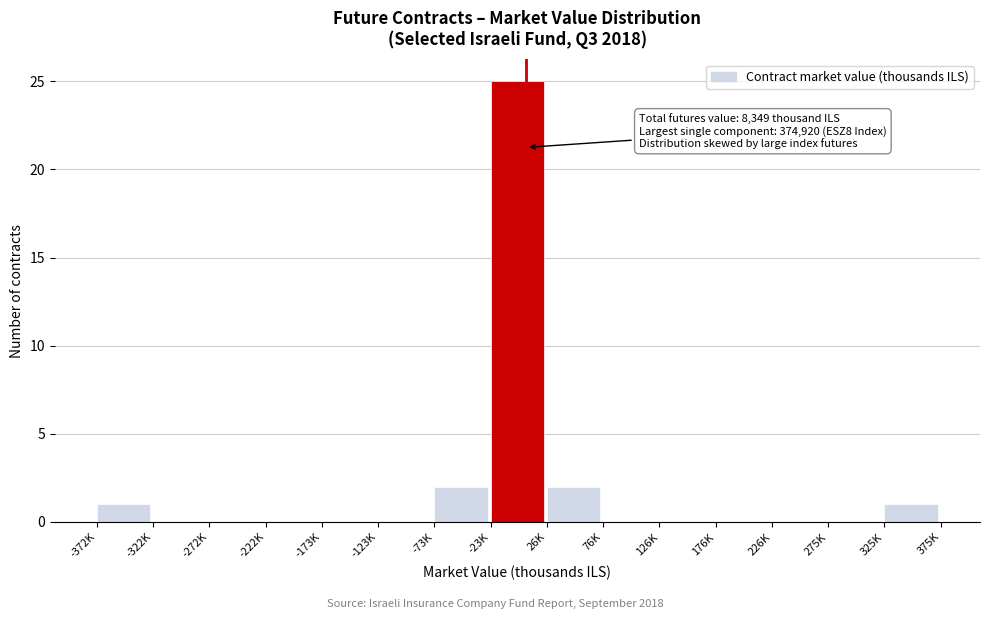

Reading left to right, list all the values displayed in this chart.

-372K=1	-322K=0	-272K=0	-222K=0	-173K=0	-123K=0	-73K=2	-23K=25	26K=2	76K=0	126K=0	176K=0	226K=0	275K=0	325K=1